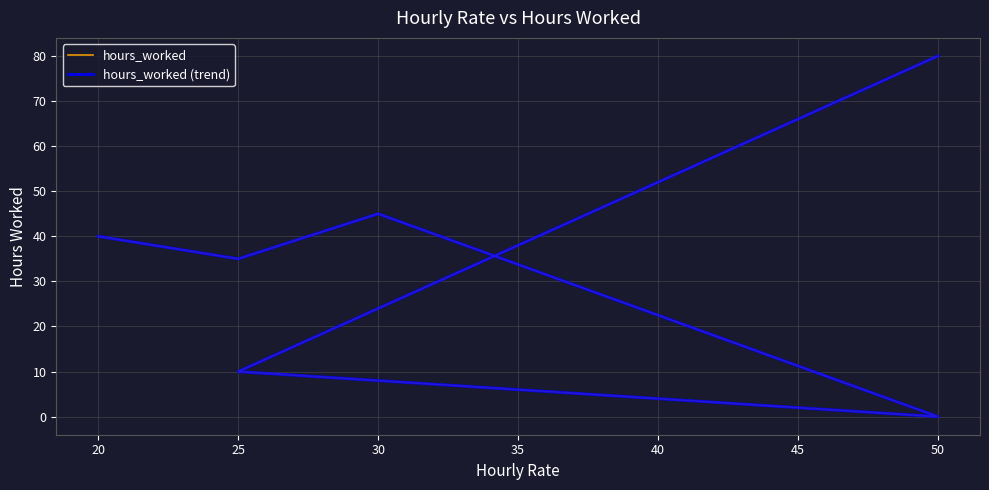

True or false: hours_worked (trend) and hours_worked intersect in this chart.

False